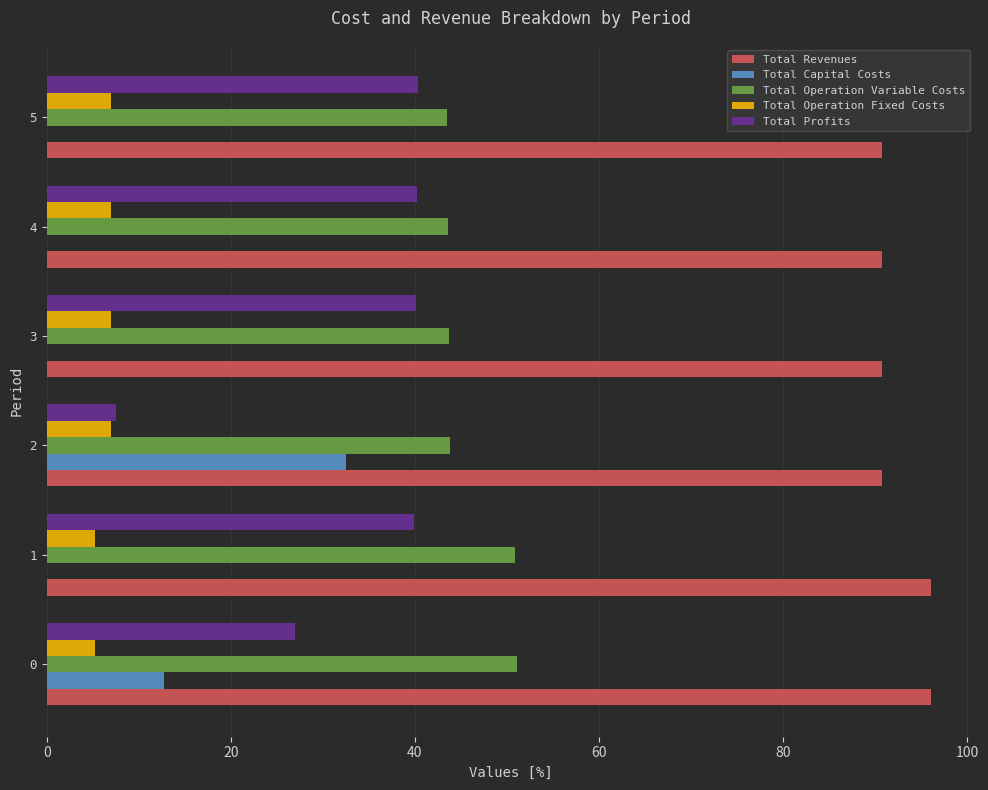

What is the average value of the Total Profits series?

32.5